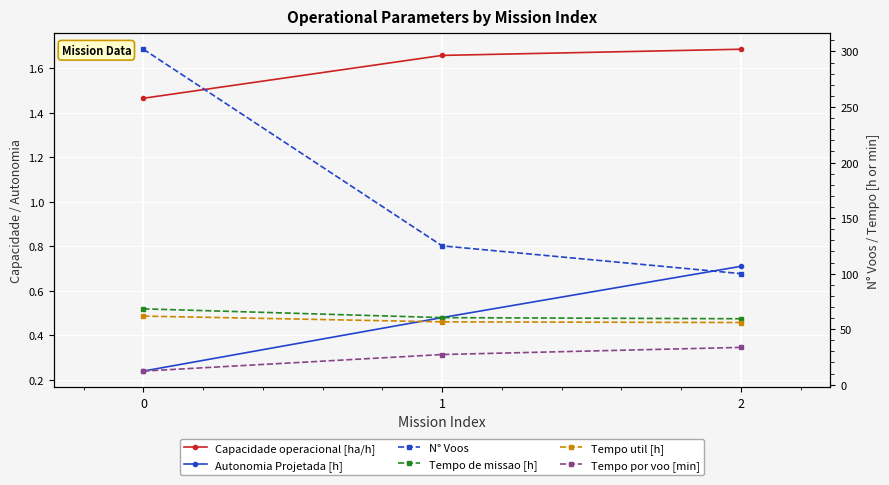

What is the difference between the Tempo por voo [min] values at 1 and 2?

6.4